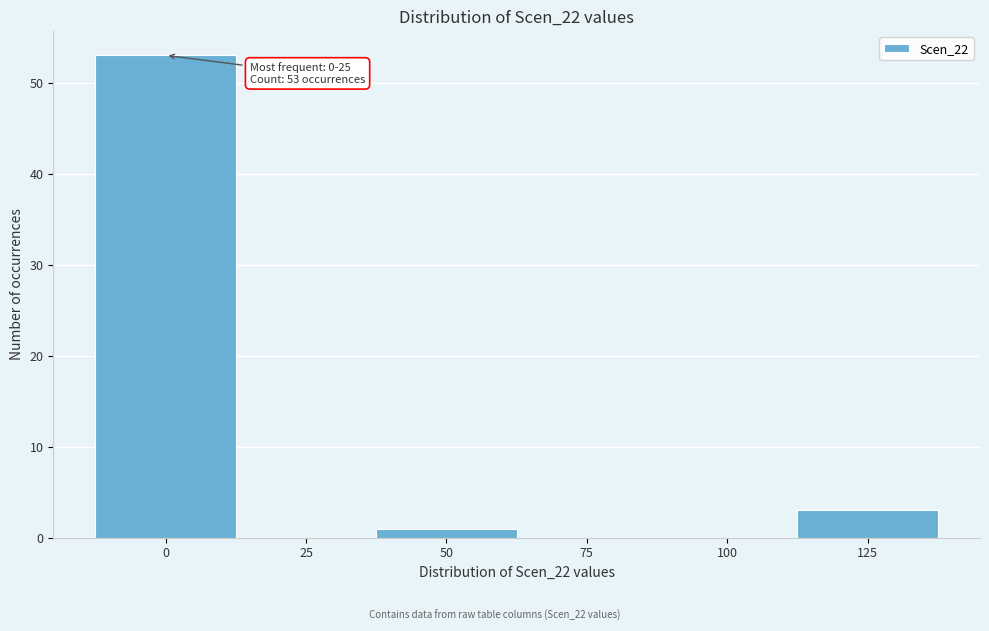

Reading left to right, list all the values displayed in this chart.

0=53	25=0	50=1	75=0	100=0	125=3